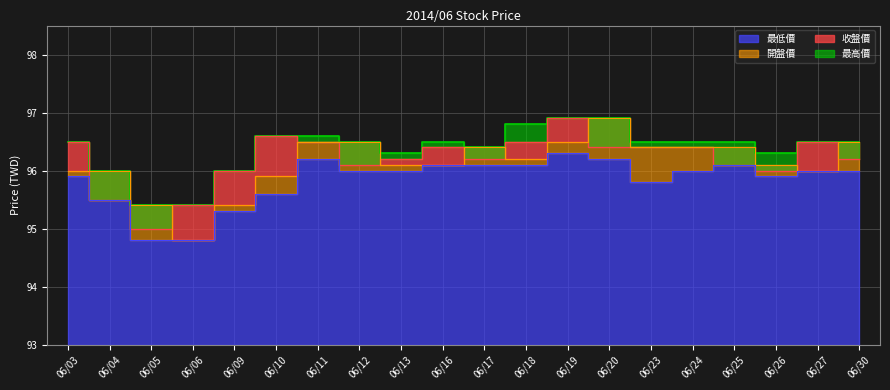

True or false: 最高價 and 收盤價 cross at least once.

False